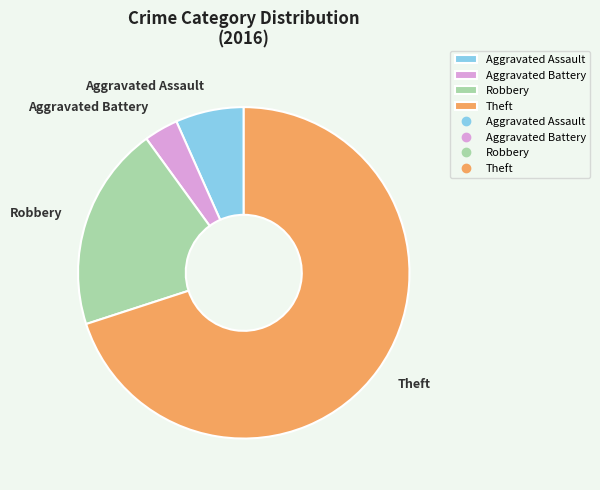

The Aggravated Battery slice represents 3% of the pie. True or false?

True